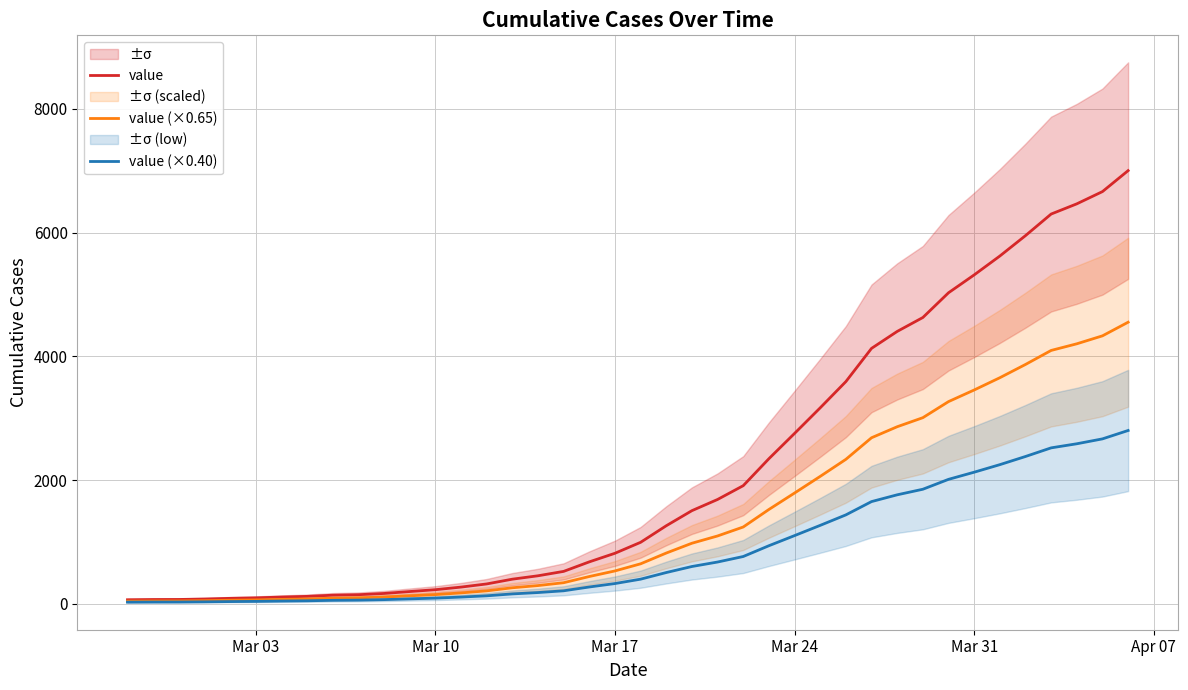

Rank the series by their maximum value, from lowest to highest.

value (×0.40), value (×0.65), value